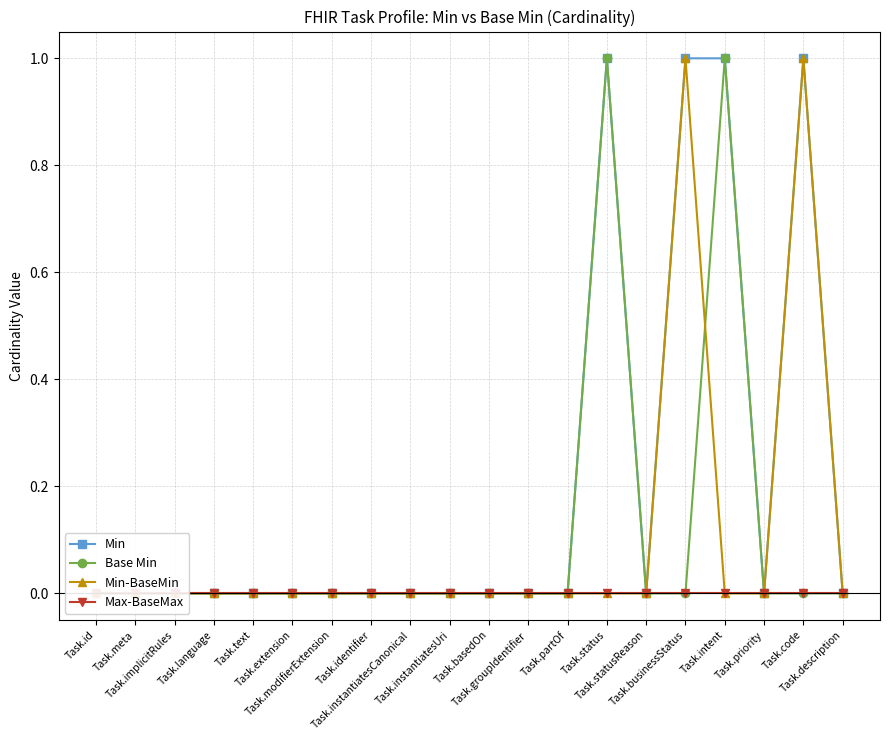

Between Task.status and Task.businessStatus, which series saw the biggest shift?

Base Min